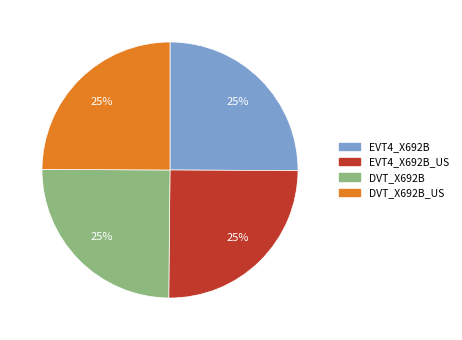

Is there a majority slice in this chart?

No